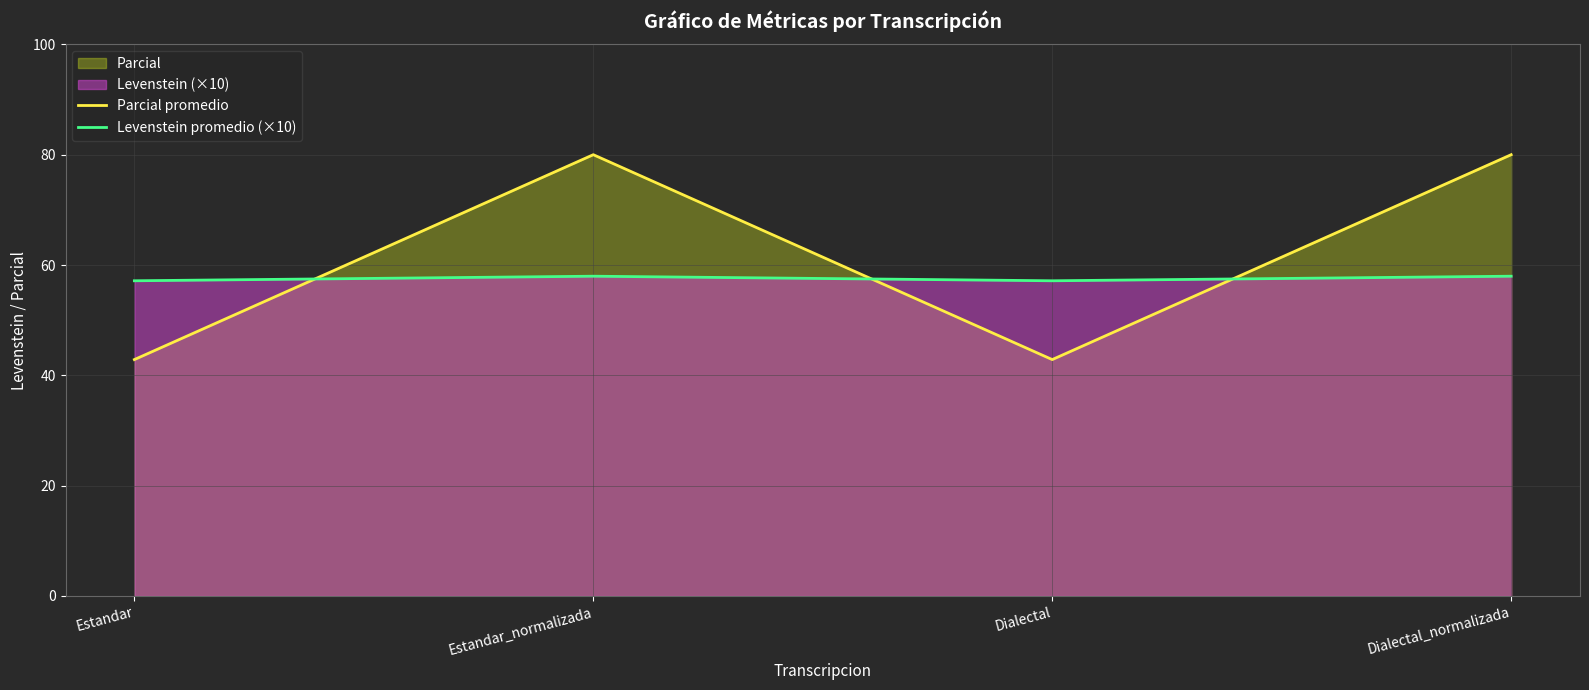

Where is the first local maximum for Levenstein promedio (×10)?

Estandar_normalizada